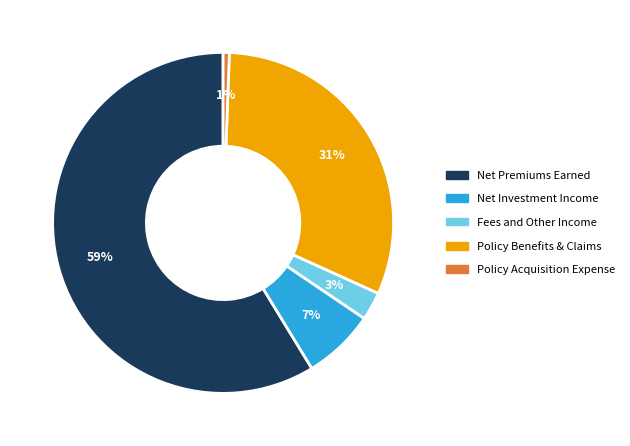

Is there a majority slice in this chart?

Yes